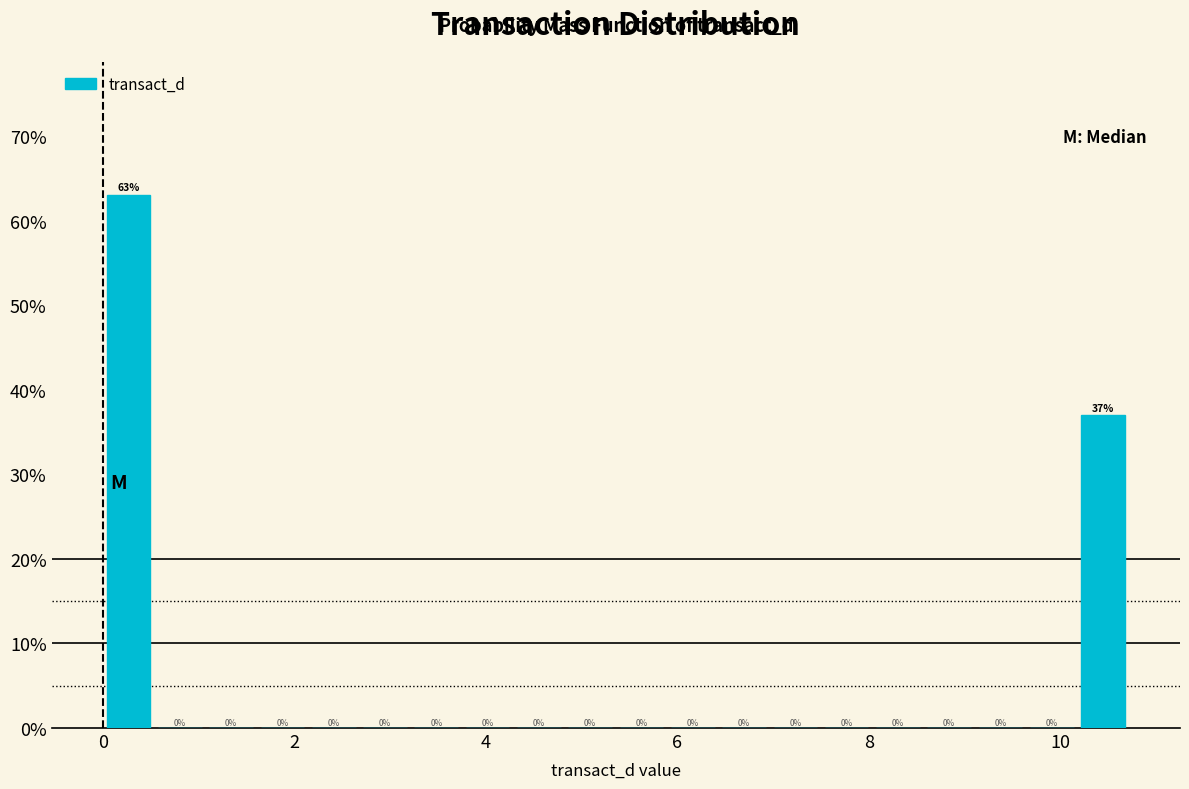

Read against the x-axis, roughly where is the centre of the tallest bar?

0.2